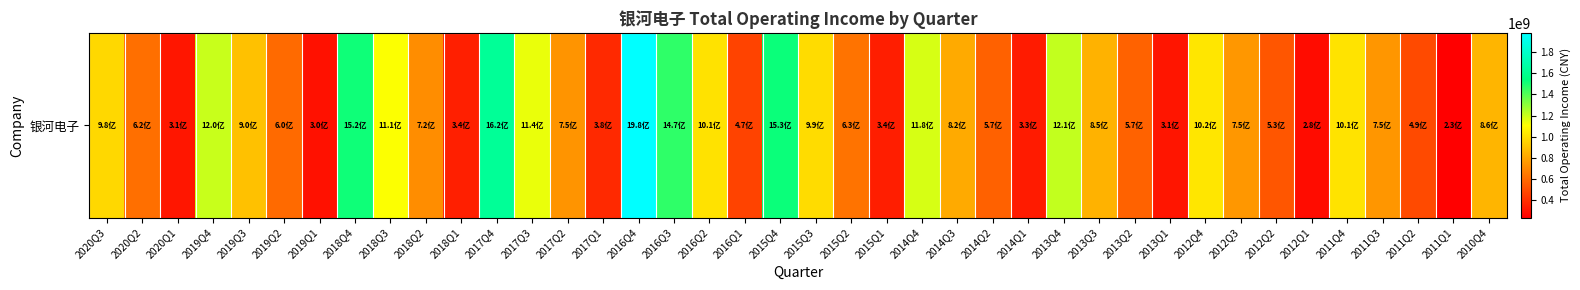

What is the greatest value displayed?

1980929383.1